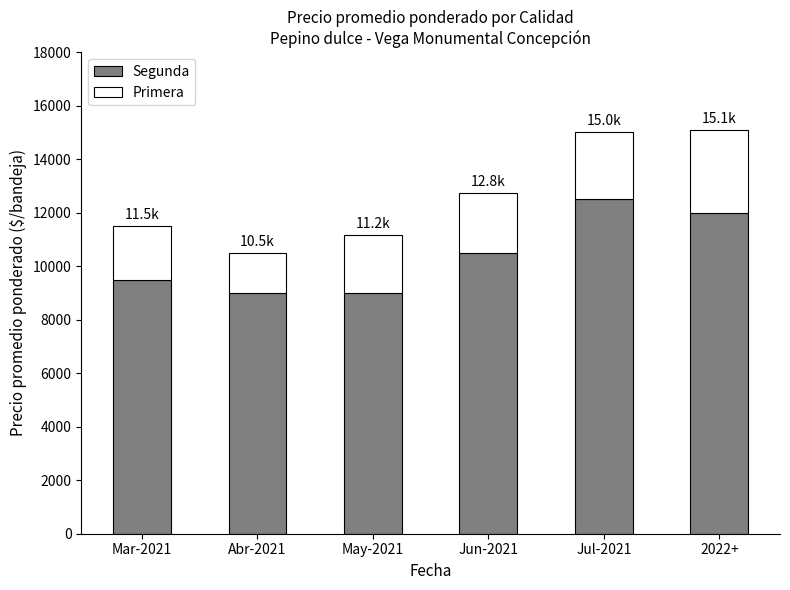

At which label does Segunda reach its peak?

Jul-2021